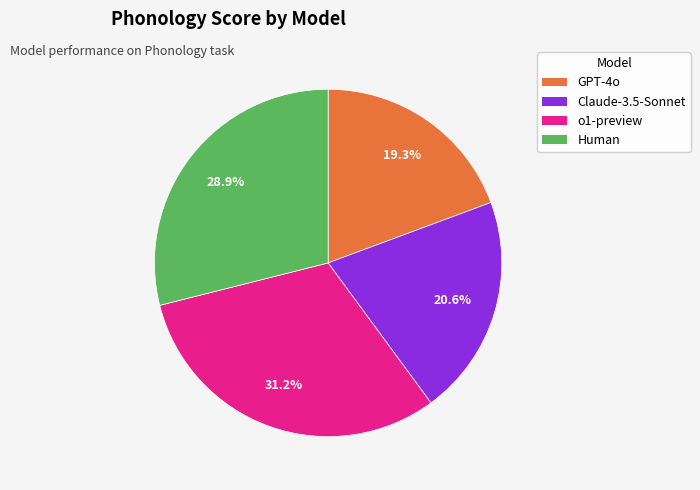

Approximately how many times larger is the value at Human compared to GPT-4o?

1.5